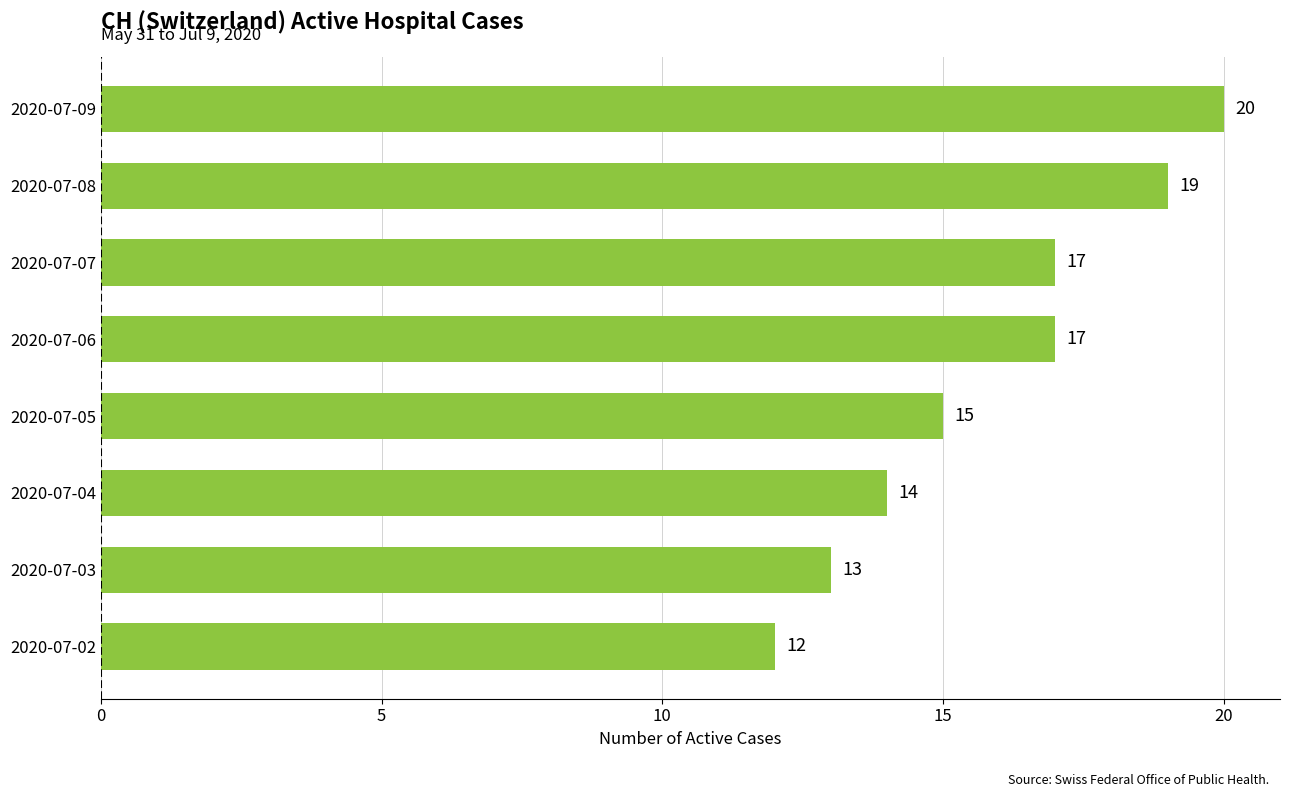

How many data points does each series have?

8